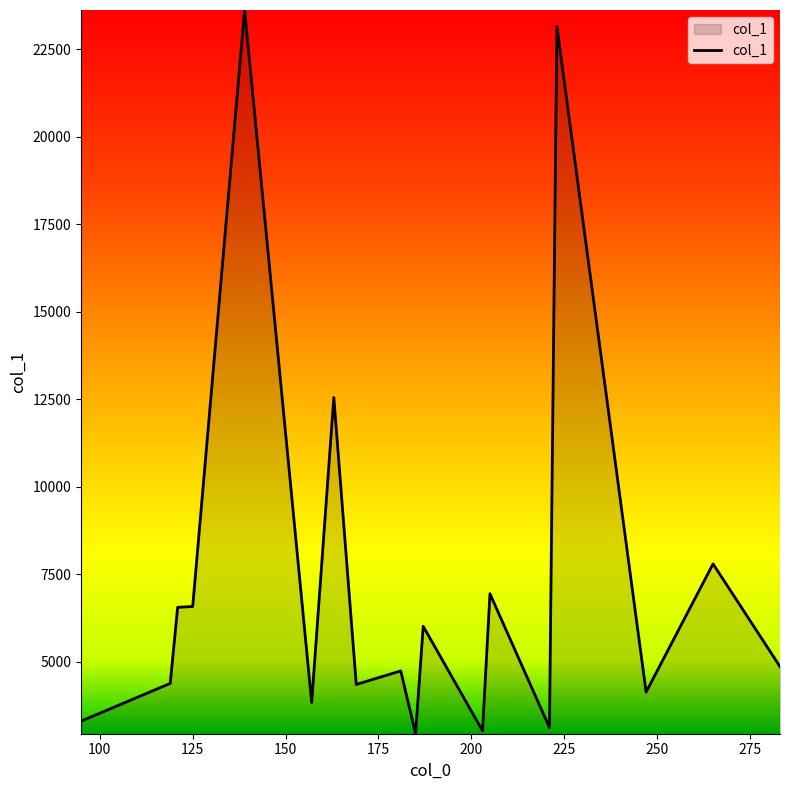

What is the minimum value shown in the chart?

2949.2